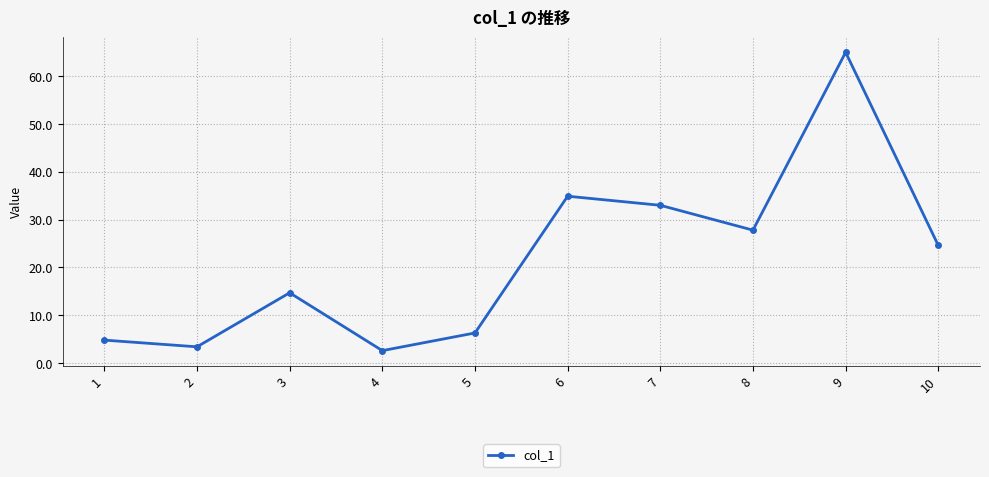

How many data points are less than 24?

5